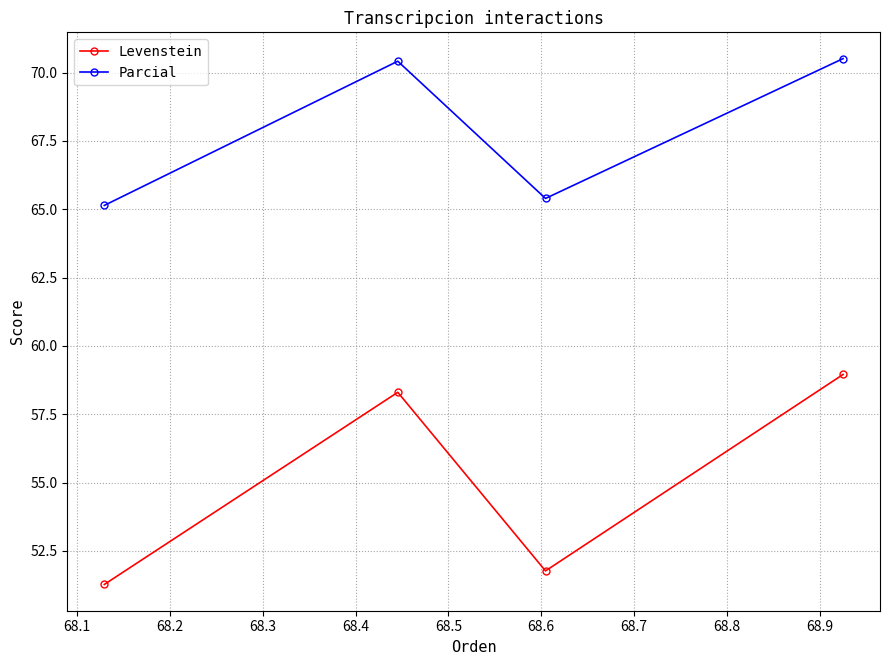

Which series has the largest range (max minus min)?

Levenstein